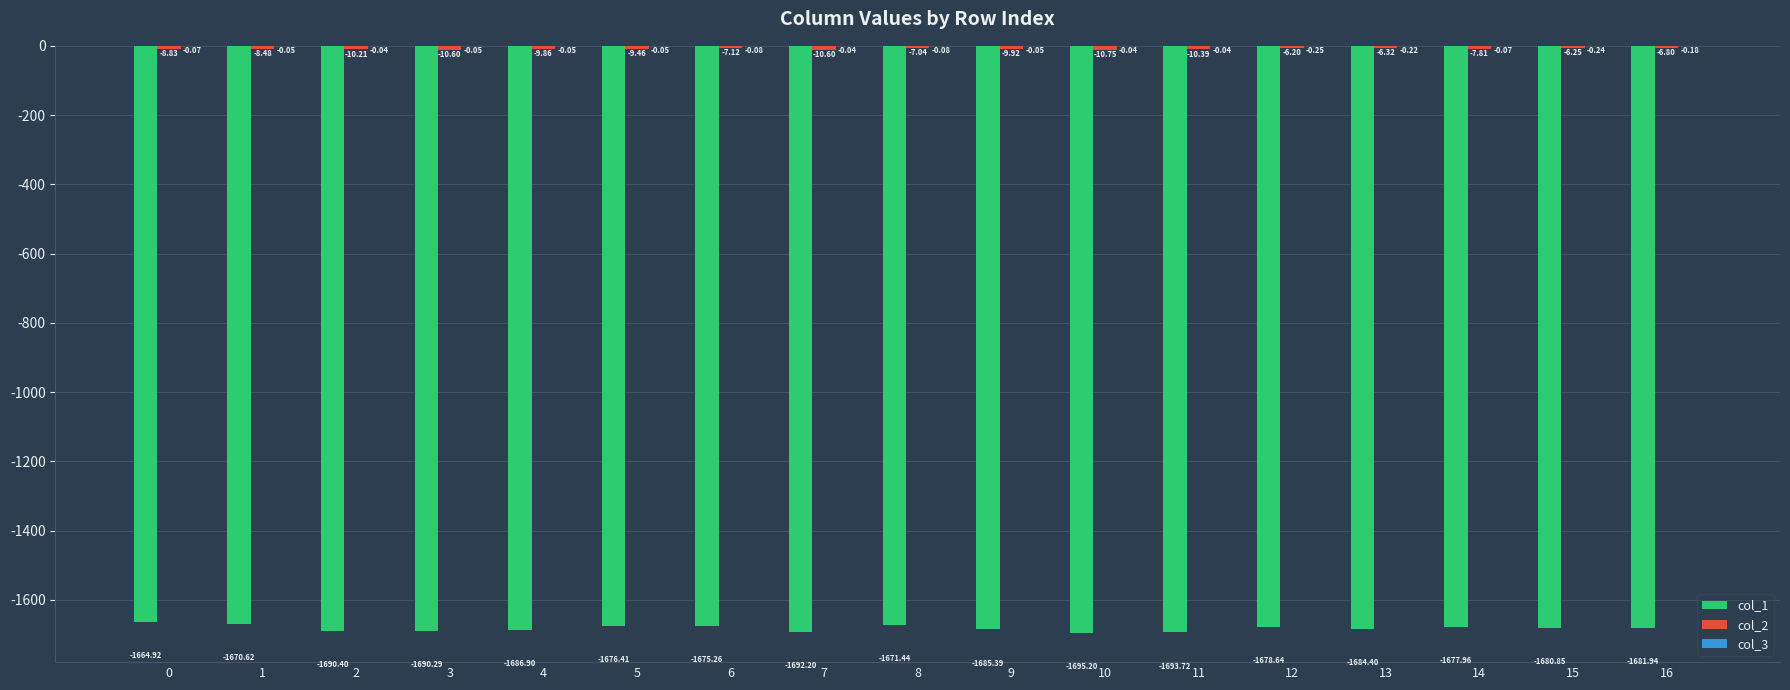

What is the sum of all col_1 values?

-28596.5